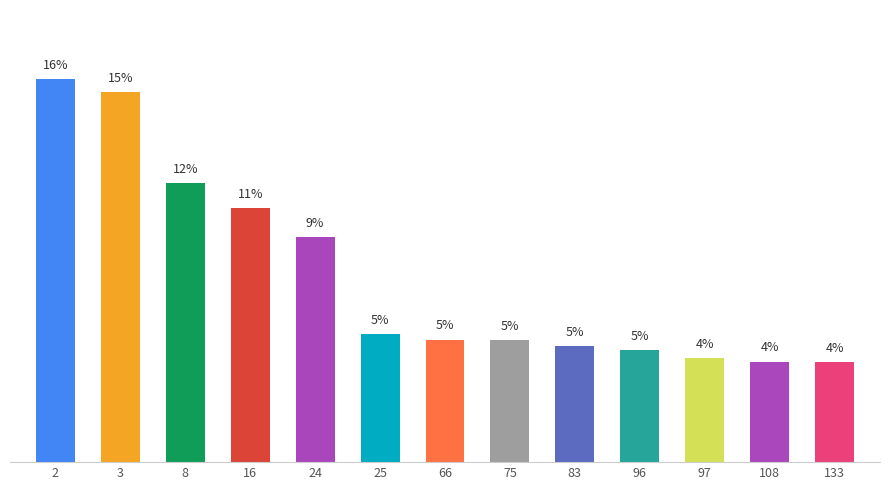

What is the difference between the values at 16 and 83?

5.7